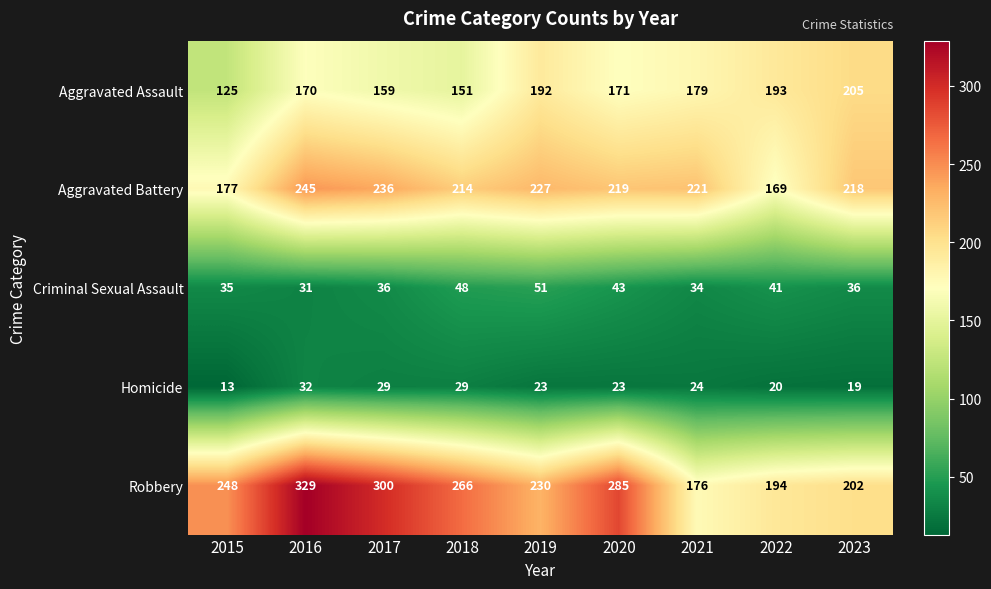

What is the approximate value of Aggravated Battery at 2022?

169